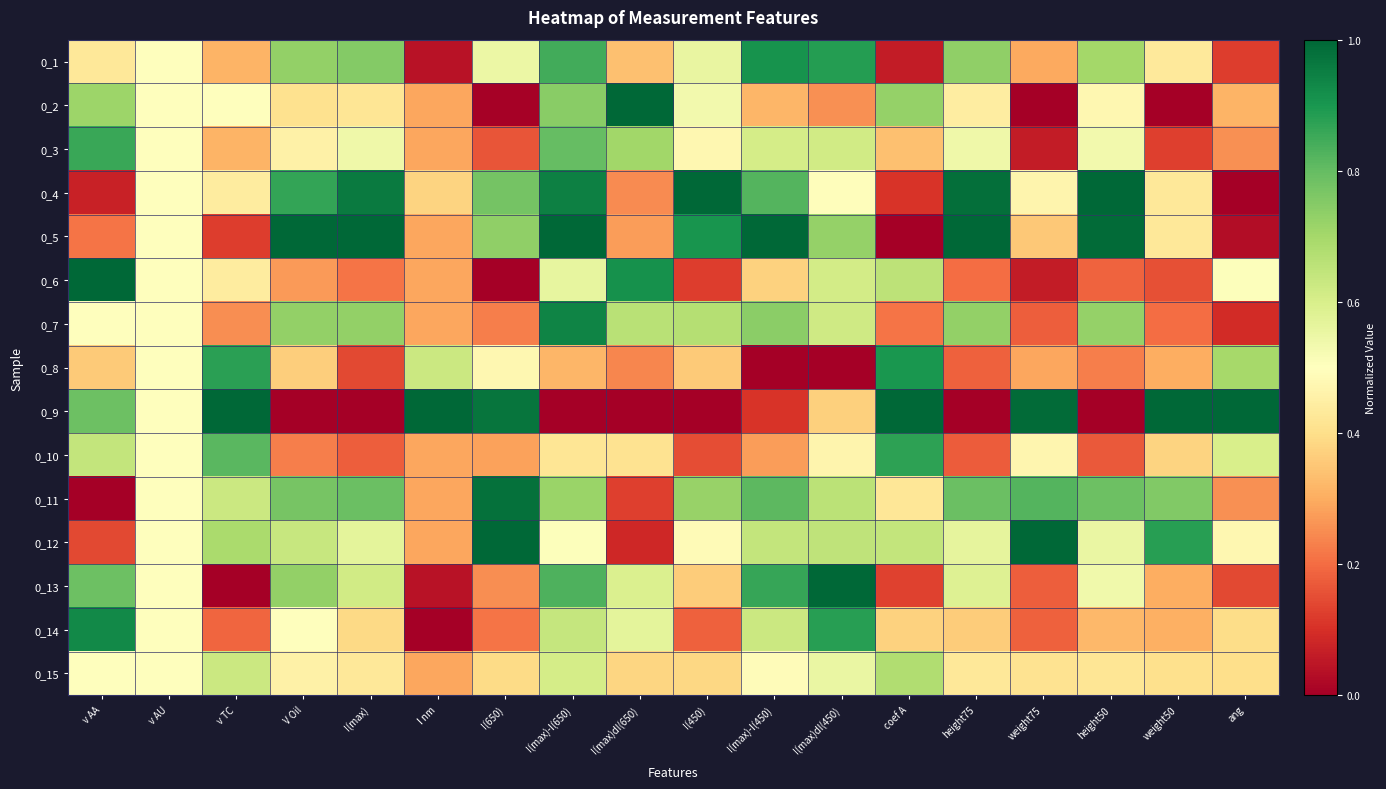

What is the total value across all series at I(max)-I(650)?

9.9